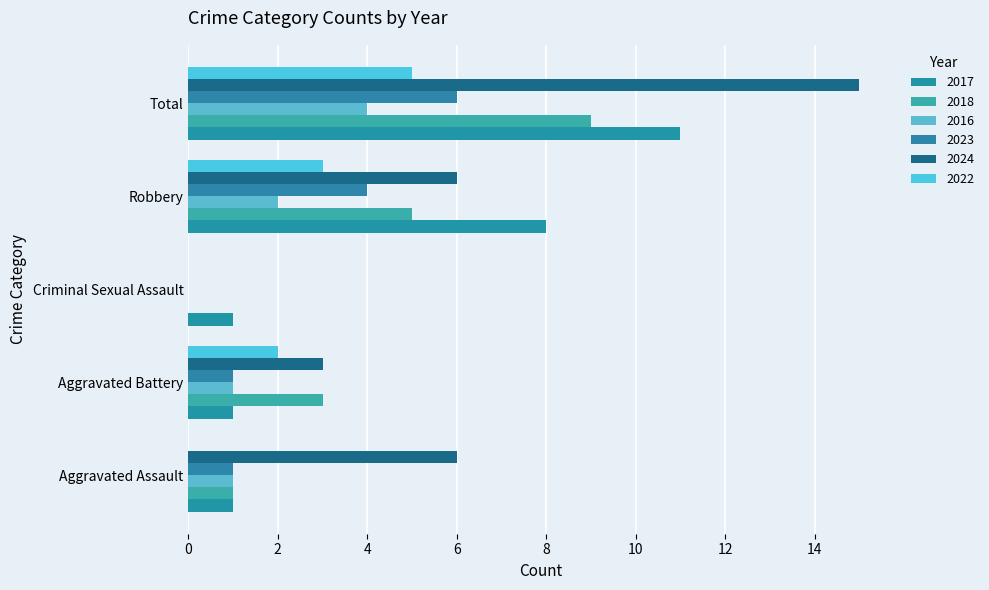

What is the label of the 3rd bar from the left?

Criminal Sexual Assault